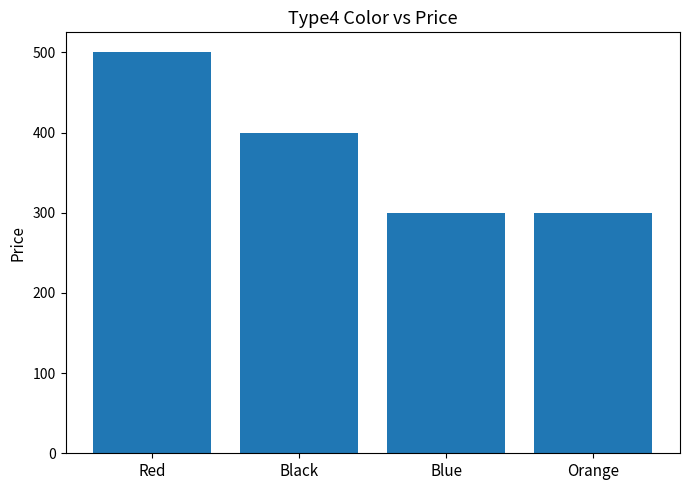

What value does the data have at Blue?

300